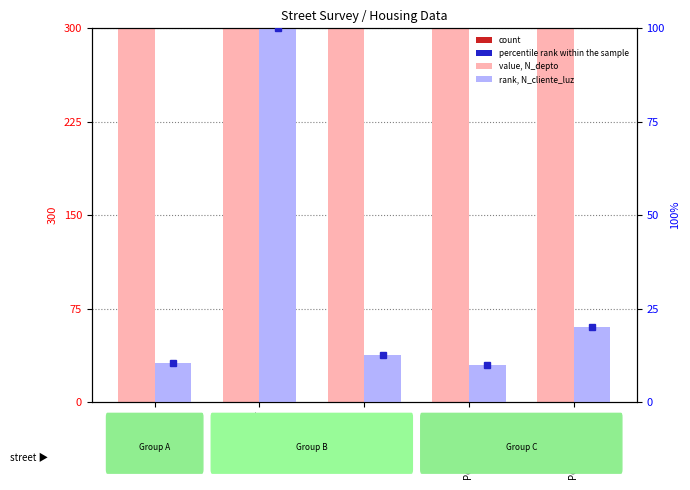

At which label does N_cliente_luz (rank) first exceed 12?

Av. Sur